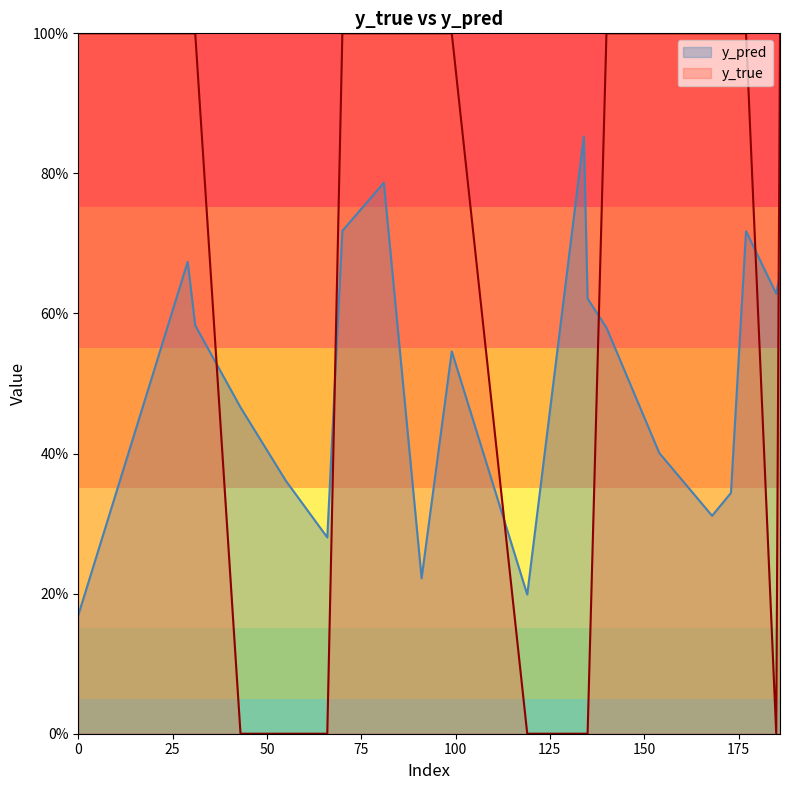

The value of y_pred at 173 is 0.5. True or false?

False